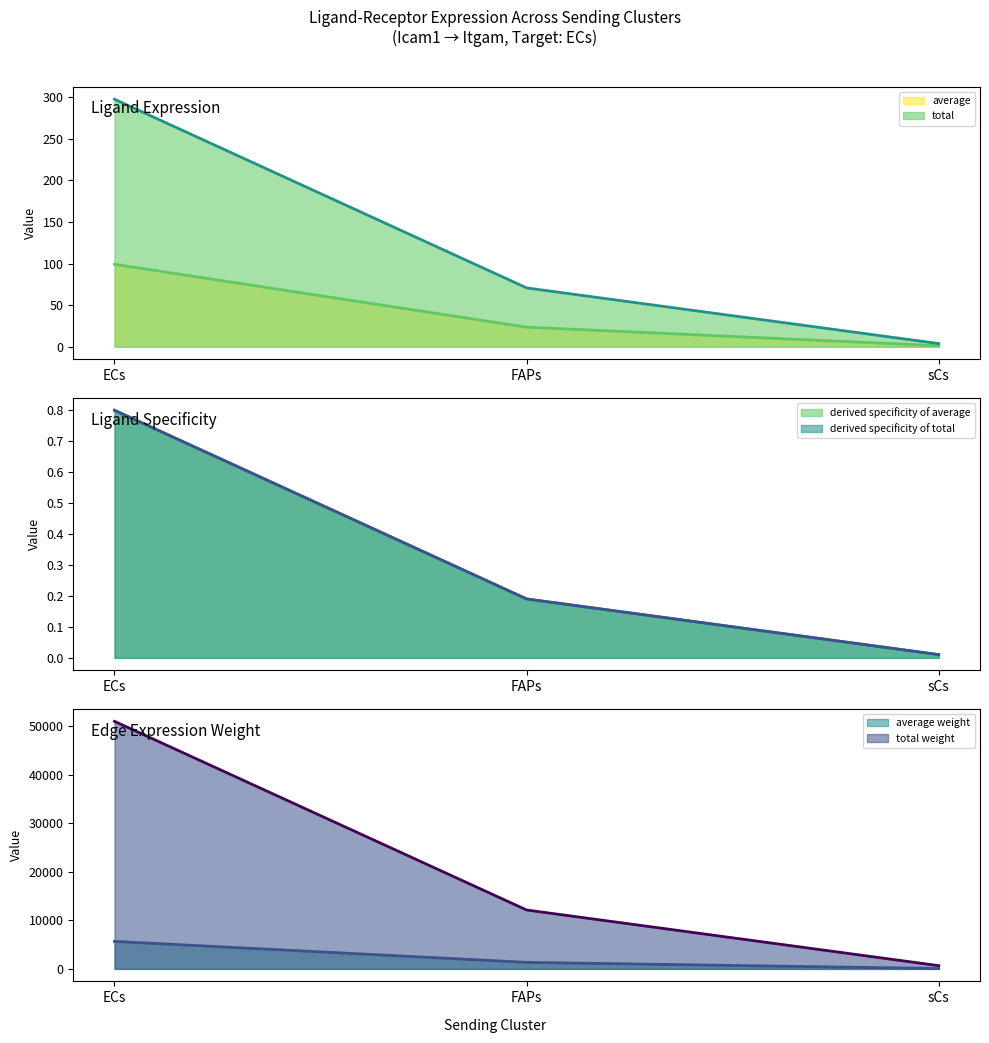

At which category is the sum across all series the highest?

ECs